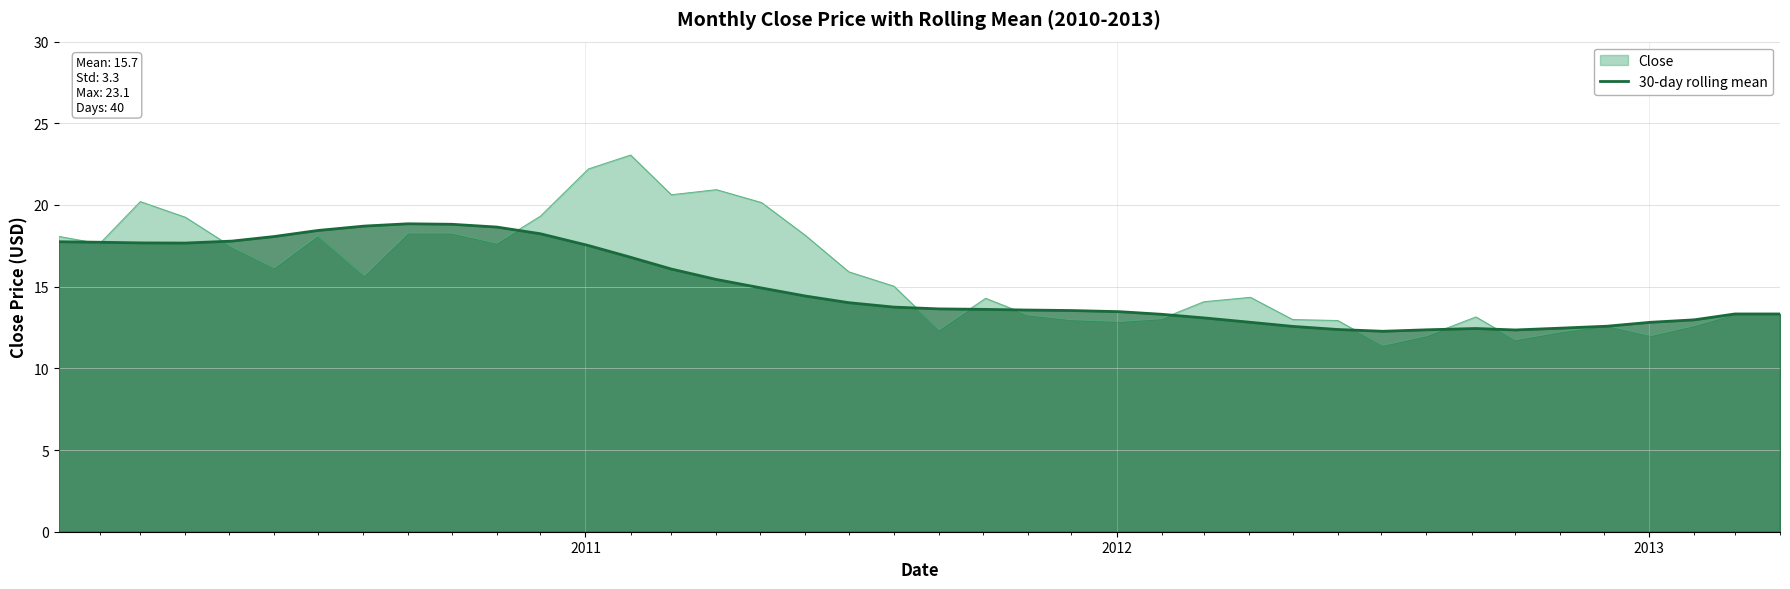

What is the minimum value for Close?

11.4